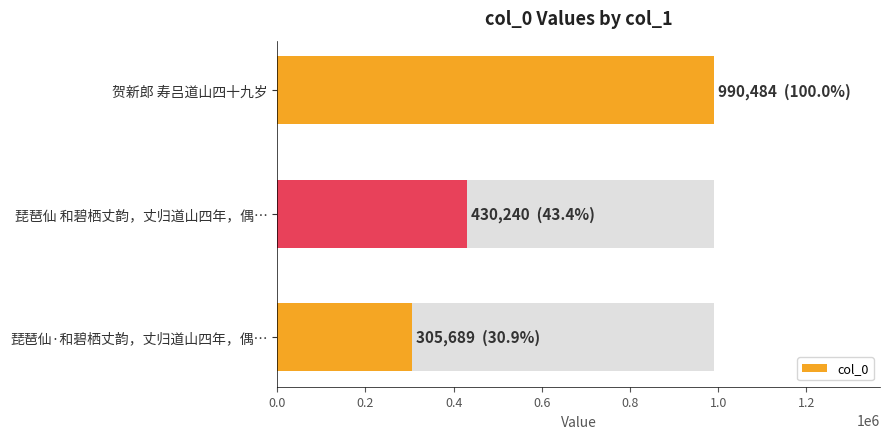

Are the bars grouped side by side (vs. stacked)?

No